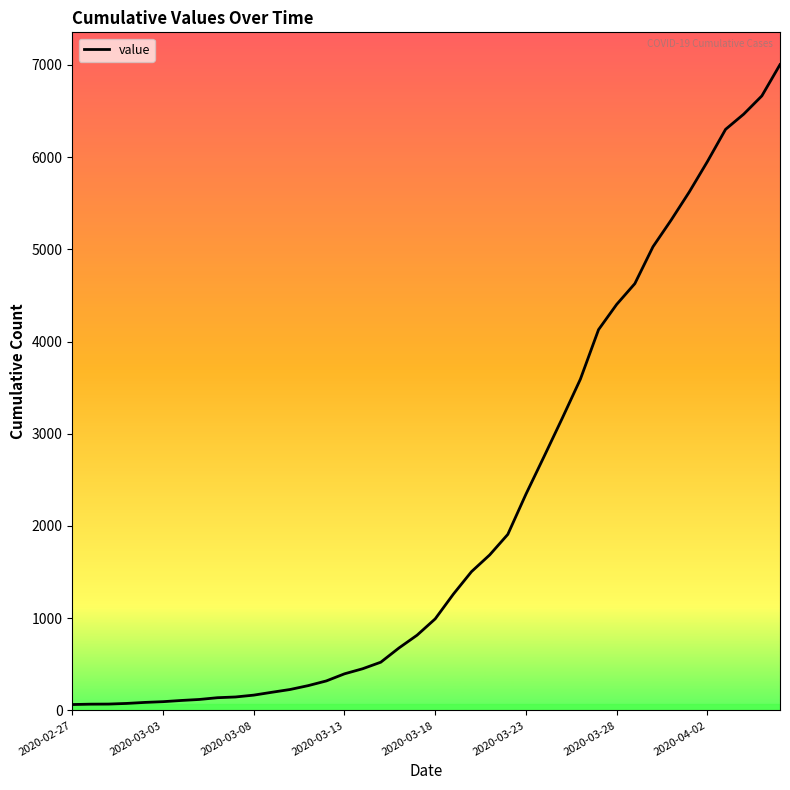

What is the maximum value shown in the chart?

7003